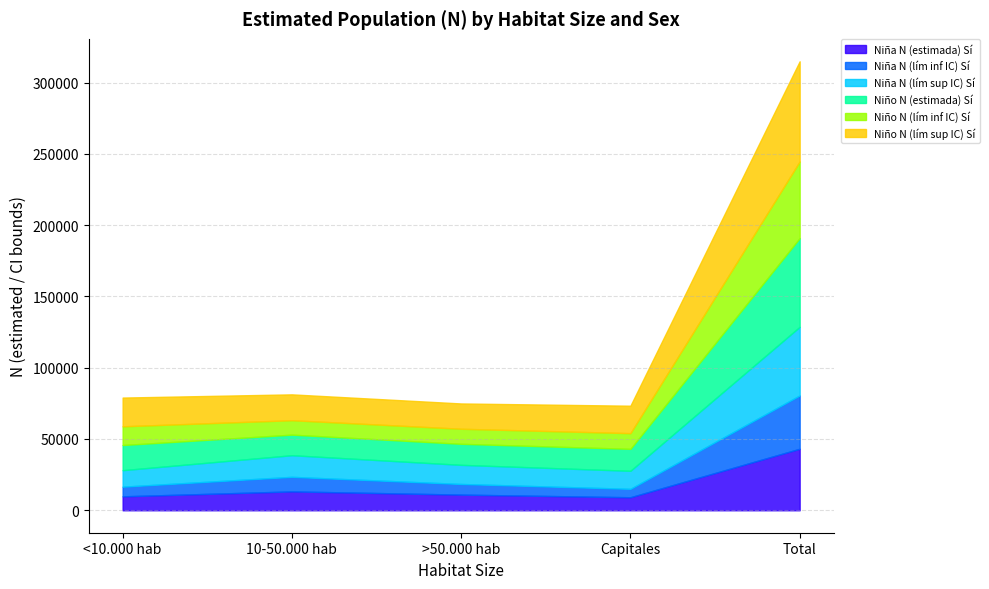

What position from the right is >50.000 hab?

3